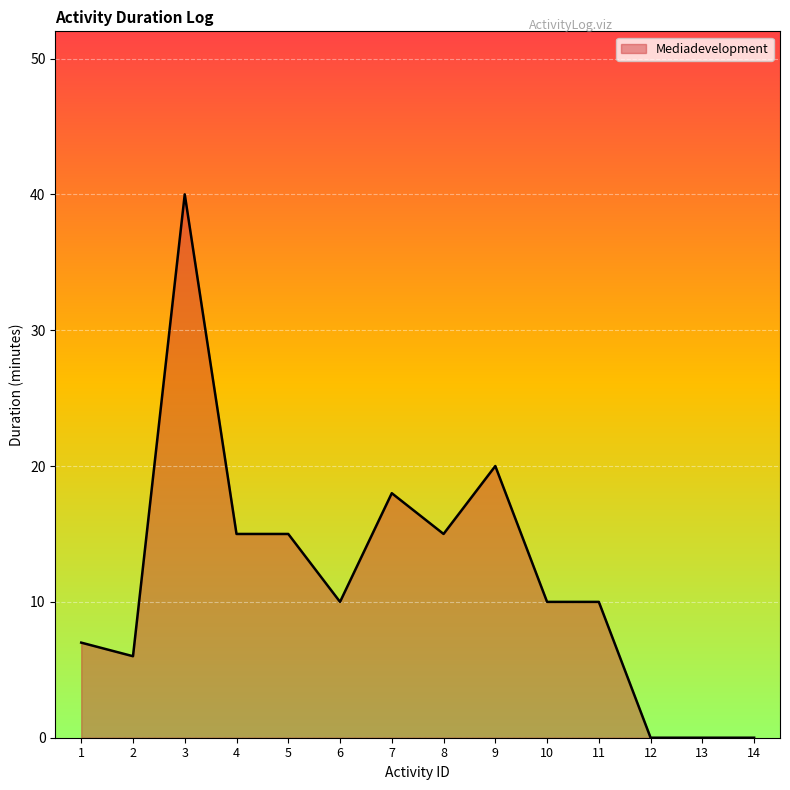

Reading right to left, transcribe all the data shown in this chart.

0	0	0	10	10	20	15	18	10	15	15	40	6	7